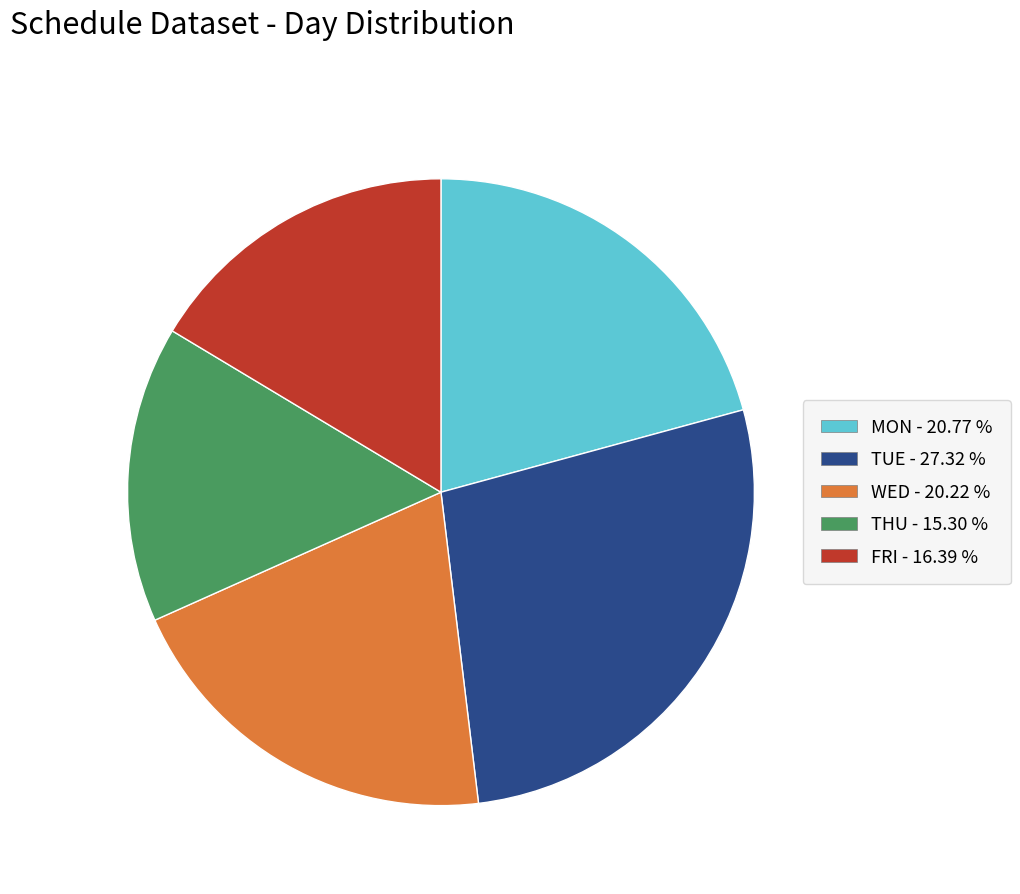

Is it true that TUE is 35% of the pie?

False